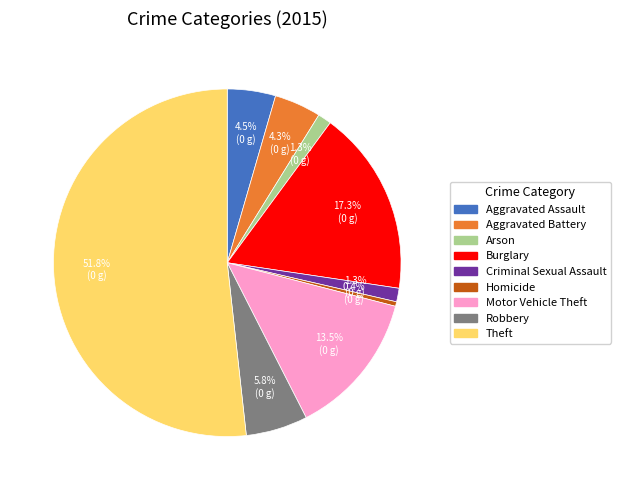

To the nearest percent, what is the difference between the Arson and Aggravated Battery slice percentages?

3%